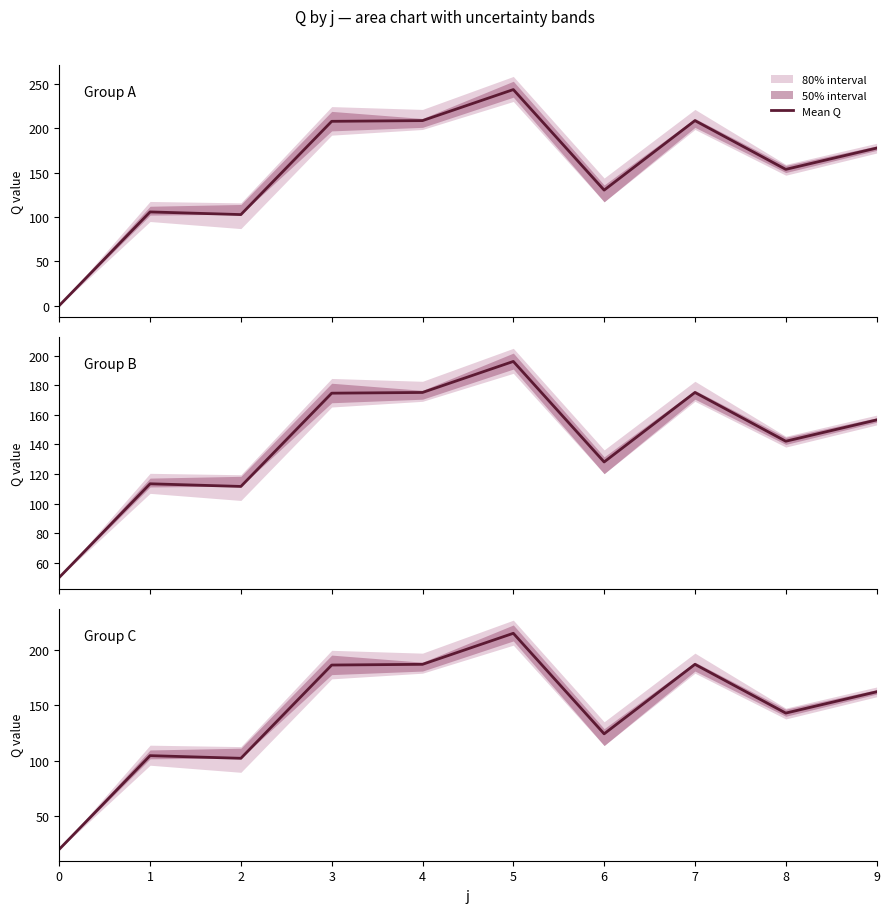

At which category does the chart reach its peak across all series?

5